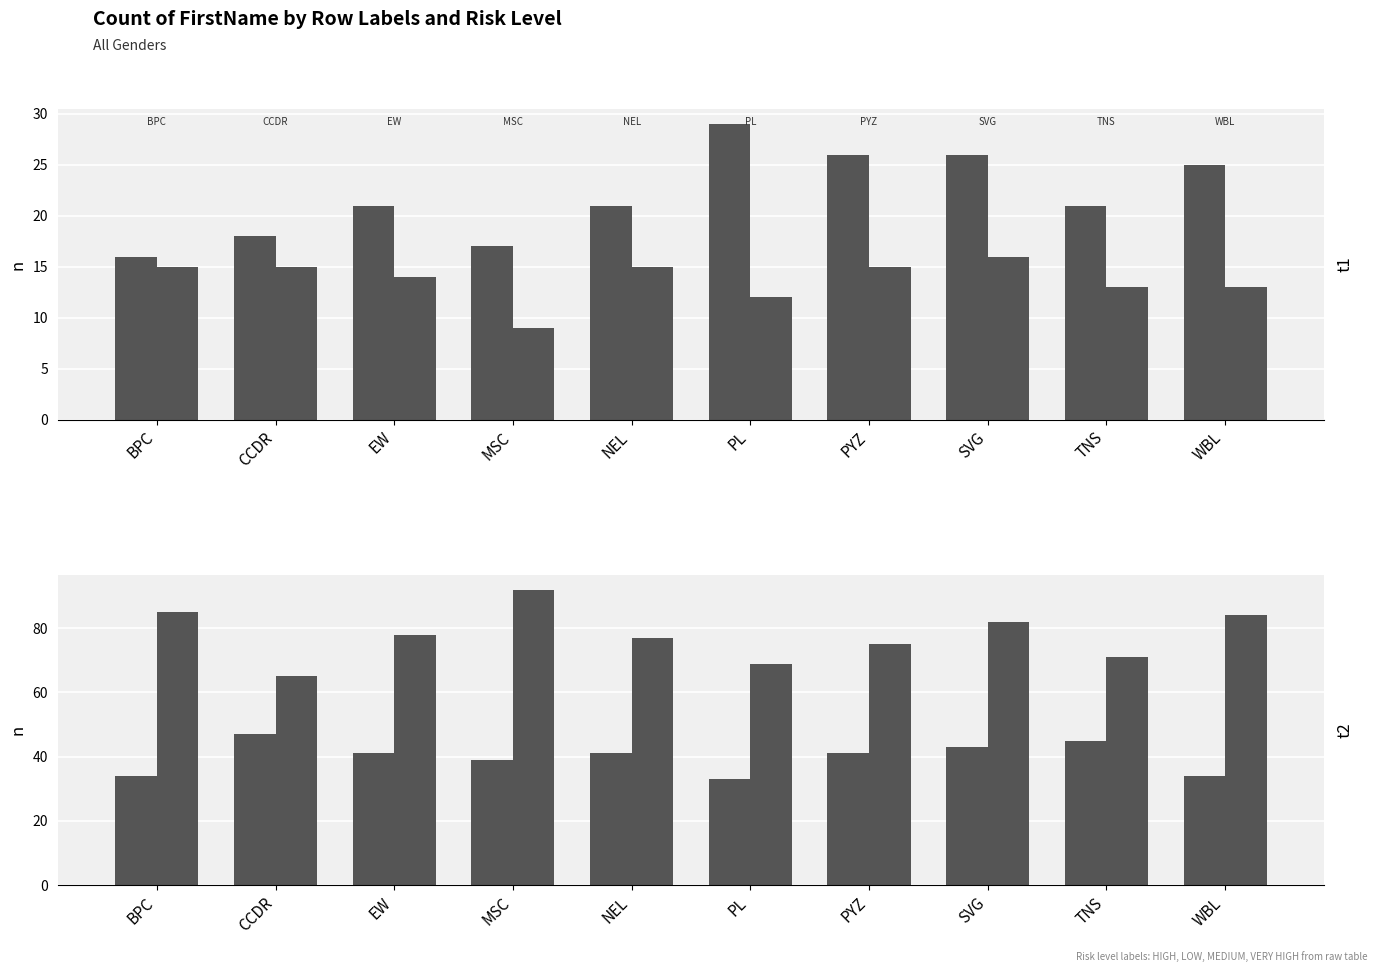

Rank the categories by HIGH value from lowest to highest.

BPC, MSC, CCDR, EW, NEL, TNS, WBL, PYZ, SVG, PL